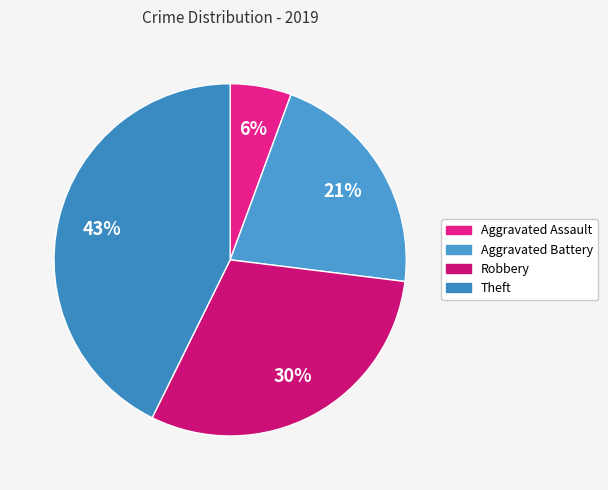

Which slice is the smallest?

Aggravated Assault